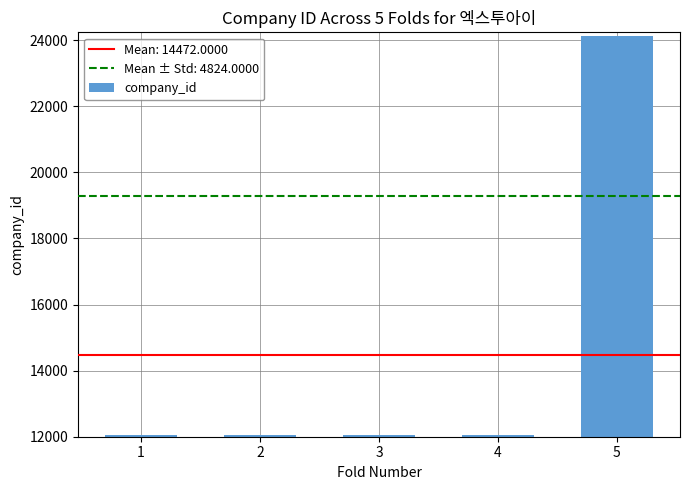

At which category does the chart reach its peak across all series?

5